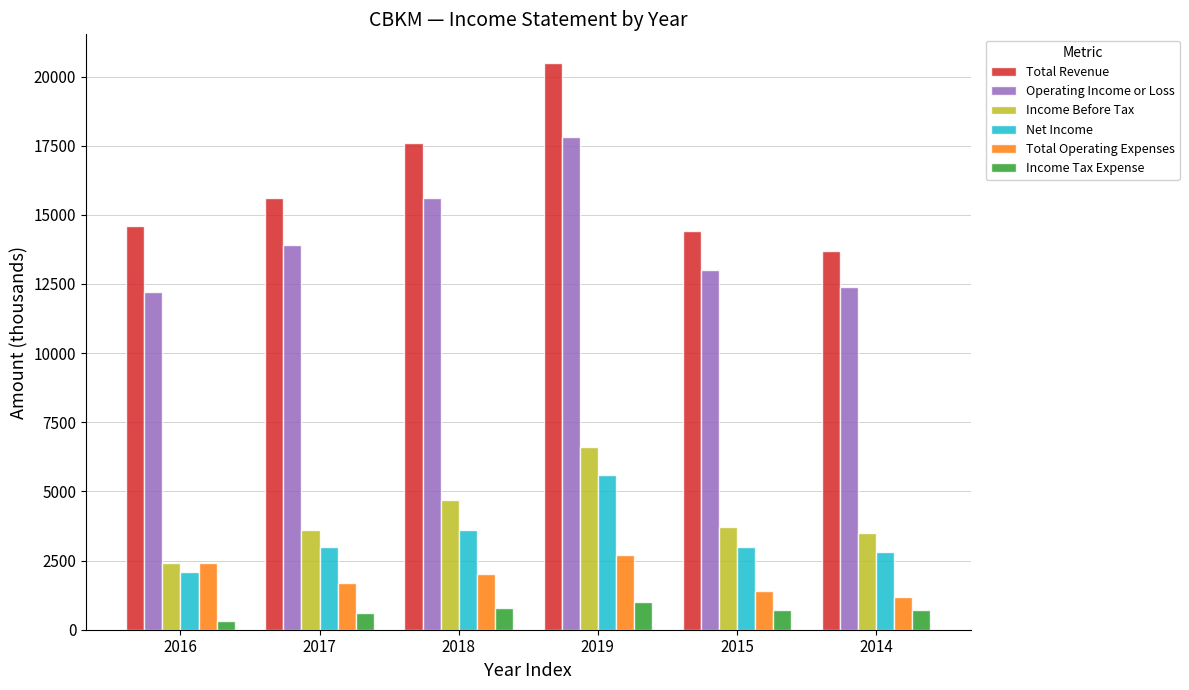

Which series has the largest total across all categories?

Total Revenue